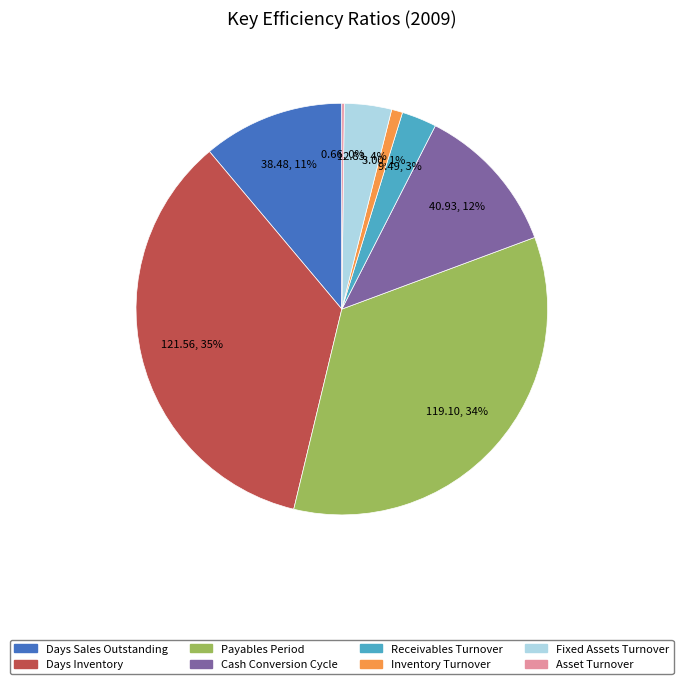

True or false: Cash Conversion Cycle accounts for 22% of the total.

False